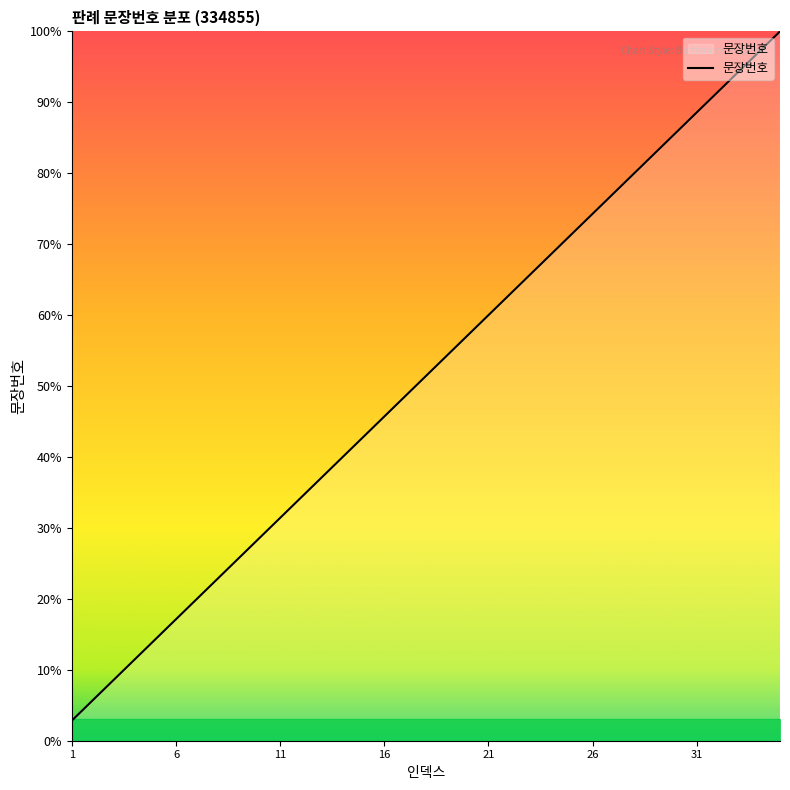

Reading right to left, extract all data points from this chart.

100.0	97.1	94.3	91.4	88.6	85.7	82.9	80.0	77.1	74.3	71.4	68.6	65.7	62.9	60.0	57.1	54.3	51.4	48.6	45.7	42.9	40.0	37.1	34.3	31.4	28.6	25.7	22.9	20.0	17.1	14.3	11.4	8.6	5.7	2.9